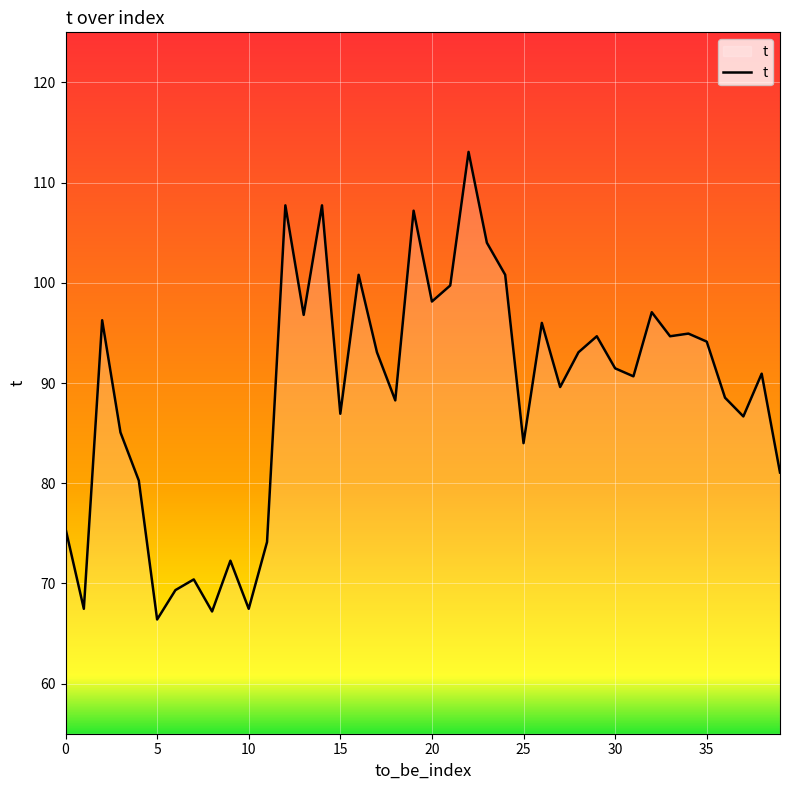

What is the minimum value shown in the chart?

66.4